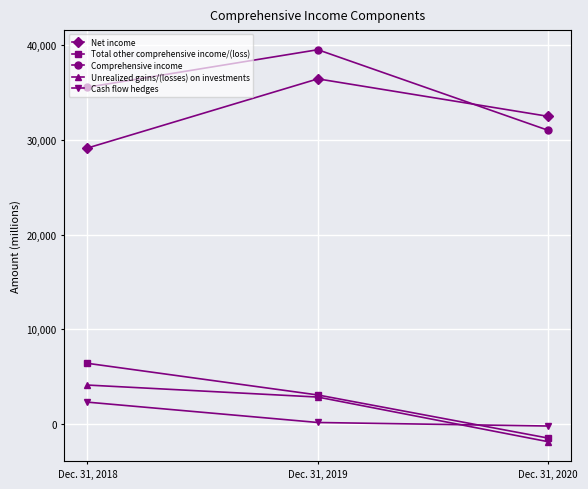

Where is Net income nearest to the value 32781?

Dec. 31, 2020